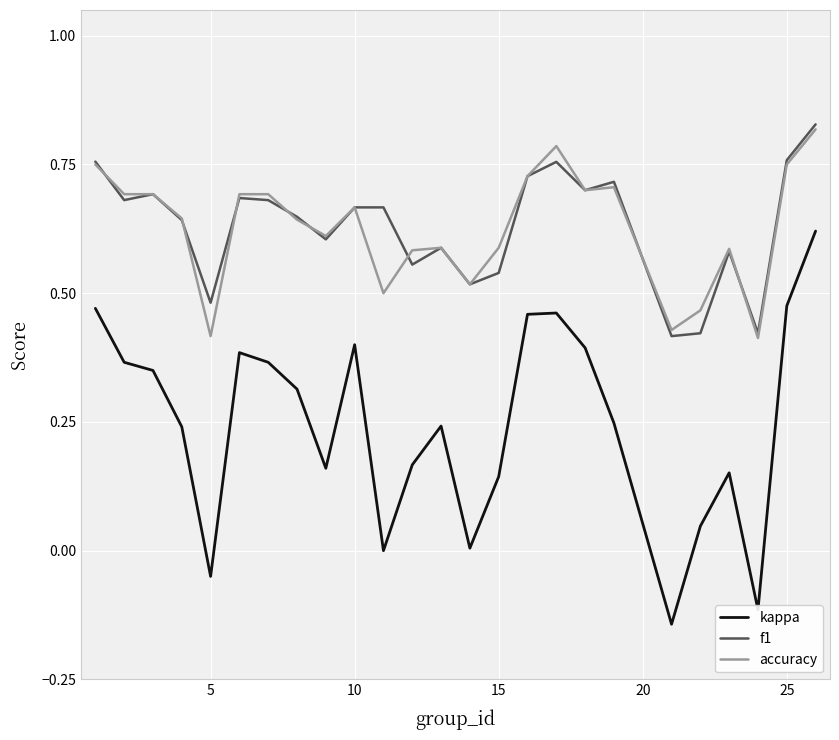

True or false: f1 and kappa intersect in this chart.

False